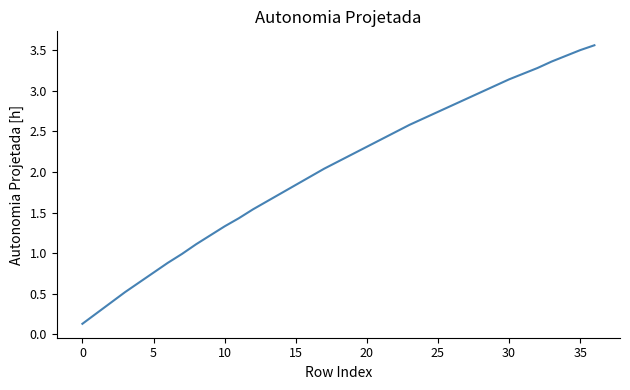

Does the chart display data point markers on the line(s)?

No